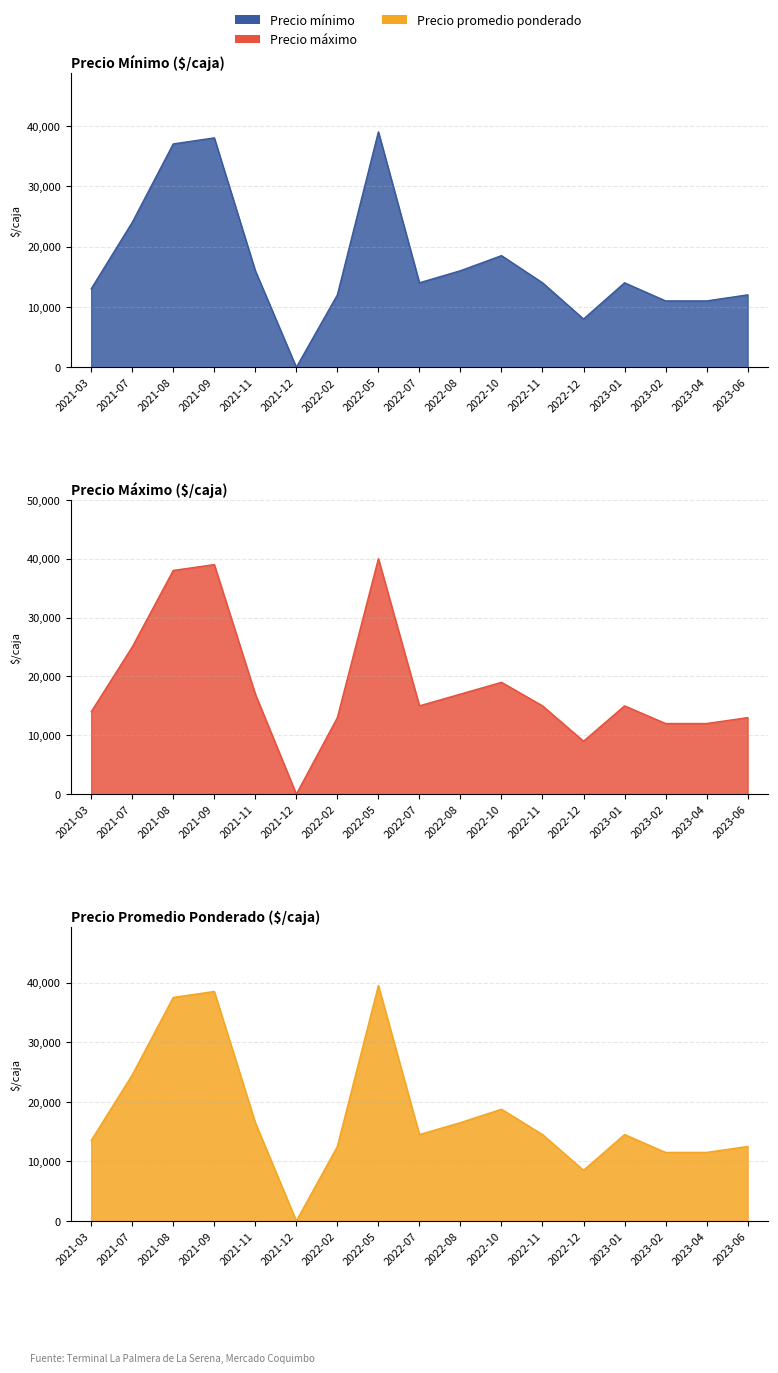

Reading left to right, what are all the values shown in this chart?

Precio mínimo: 13000	24000	37000	38000	16000	0	12000	39000	14000	16000	18500	14000	8000	14000	11000	11000	12000
Precio máximo: 14000	25000	38000	39000	17000	0	13000	40000	15000	17000	19000	15000	9000	15000	12000	12000	13000
Precio promedio ponderado: 13500	24500	37500	38500	16500	0	12500	39500	14500	16500	18750	14500	8500	14500	11500	11500	12500